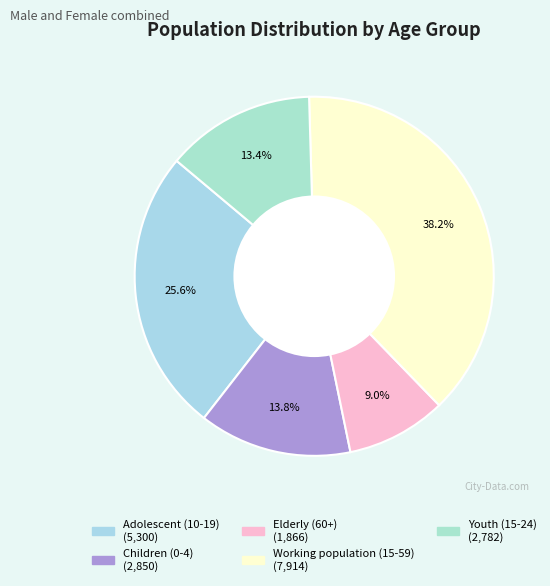

Combined, what portion of the pie is Elderly (60+) and Working population (15-59)?

47.2%